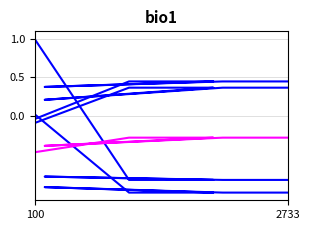

True or false: c3 has more than 0 interior local peaks.

True